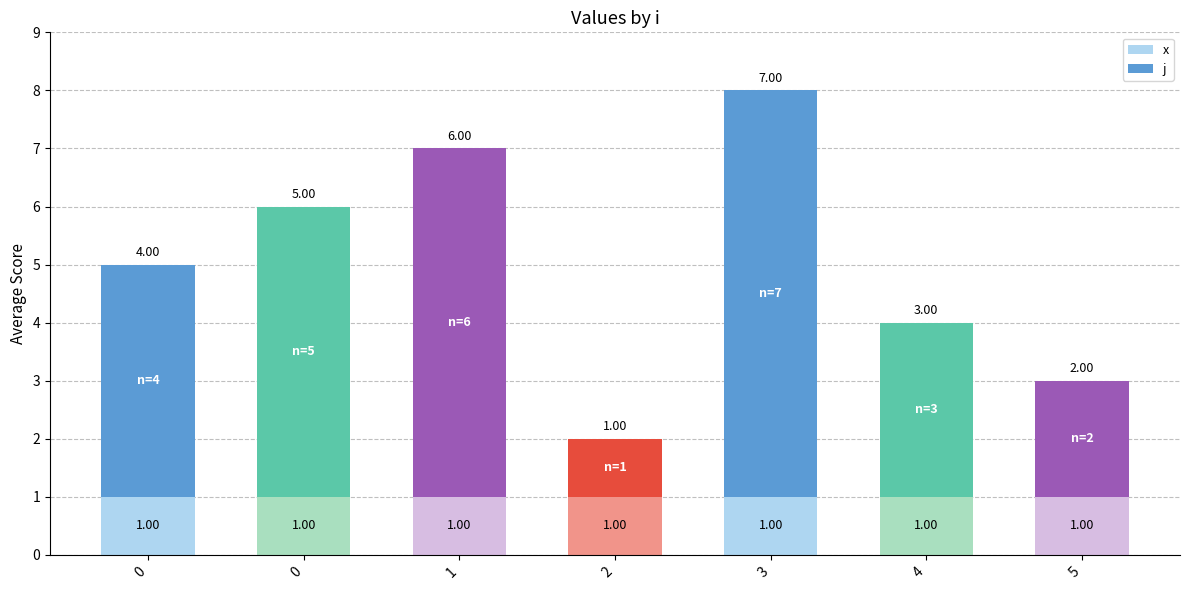

True or false: x has a value of 0 at 3.

False